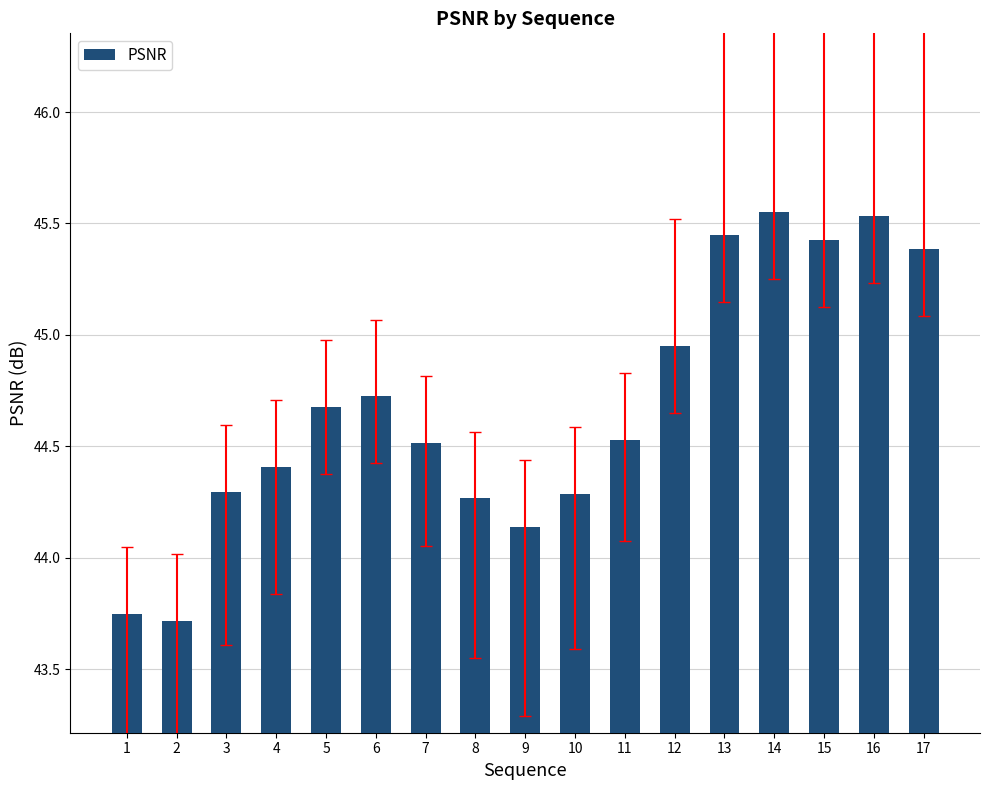

What is the ratio of the value at 14 to the value at 11?

1.0